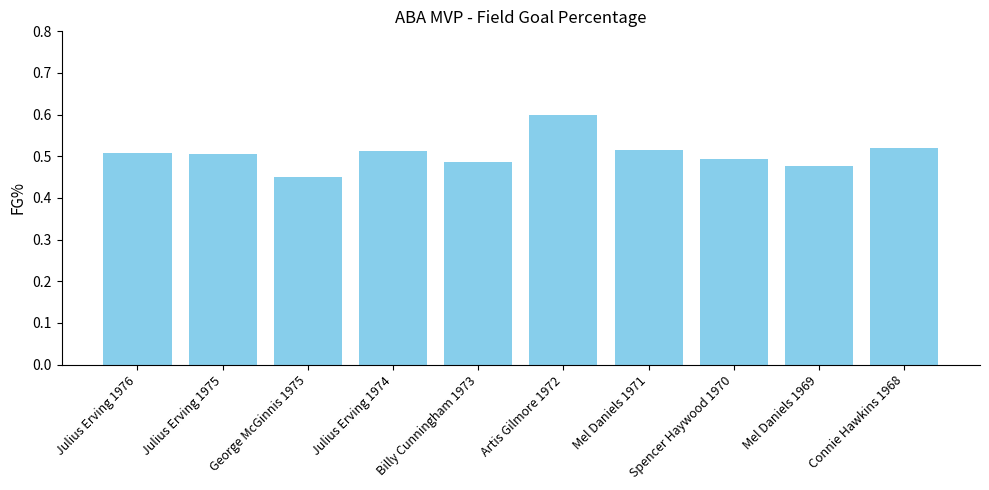

Between Mel Daniels 1969 and Julius Erving 1974, which is larger?

Julius Erving 1974